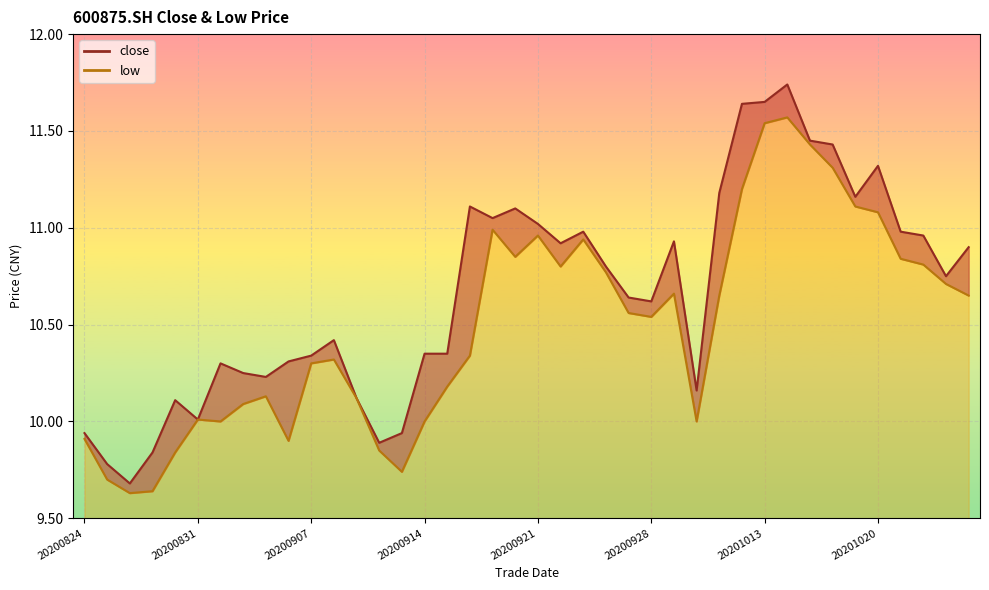

Which series has the largest total across all categories?

close